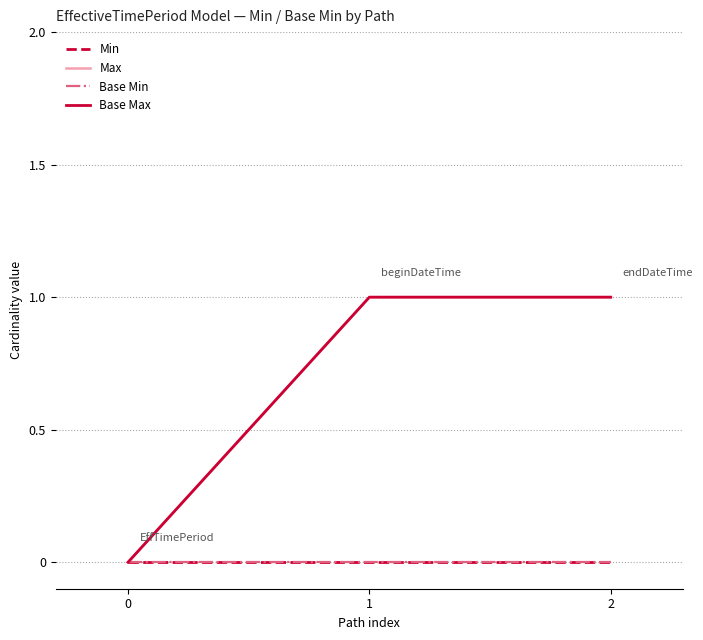

At which label does Base Max reach its peak?

1